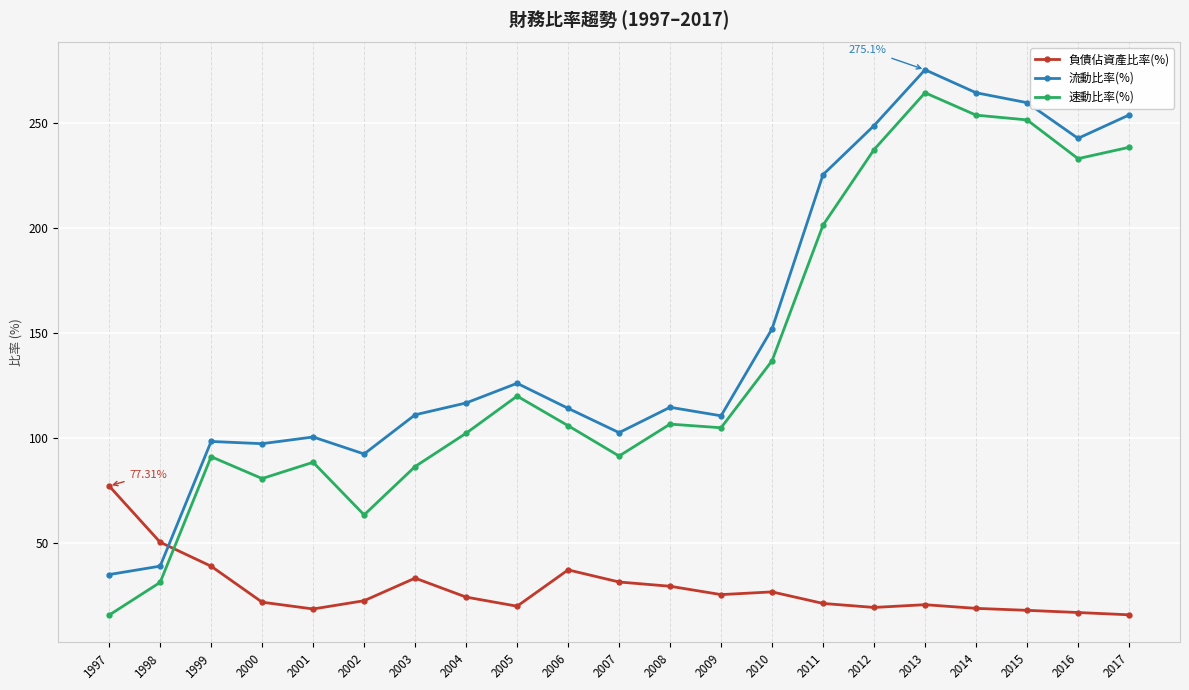

What are all the series names shown in the legend?

負債佔資產比率(%), 流動比率(%), 速動比率(%)